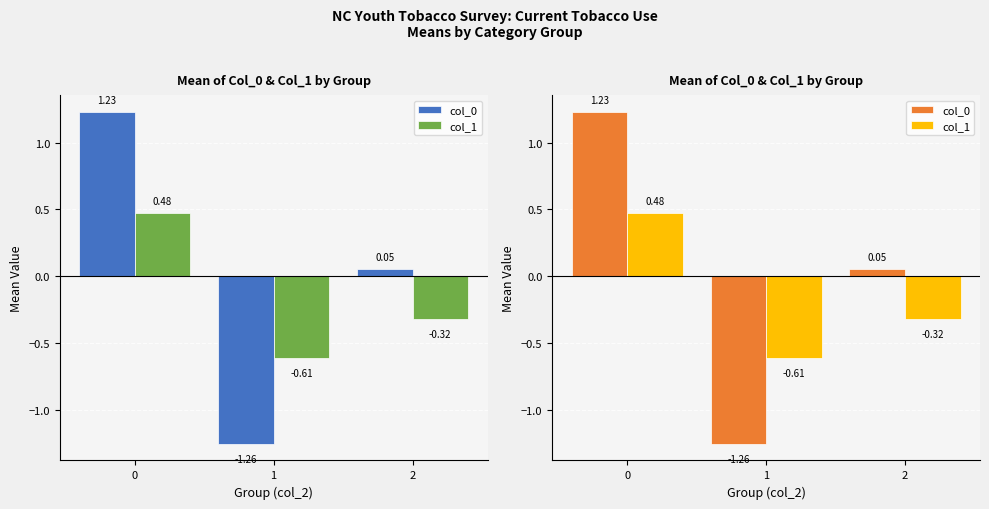

Are the bars horizontal?

No